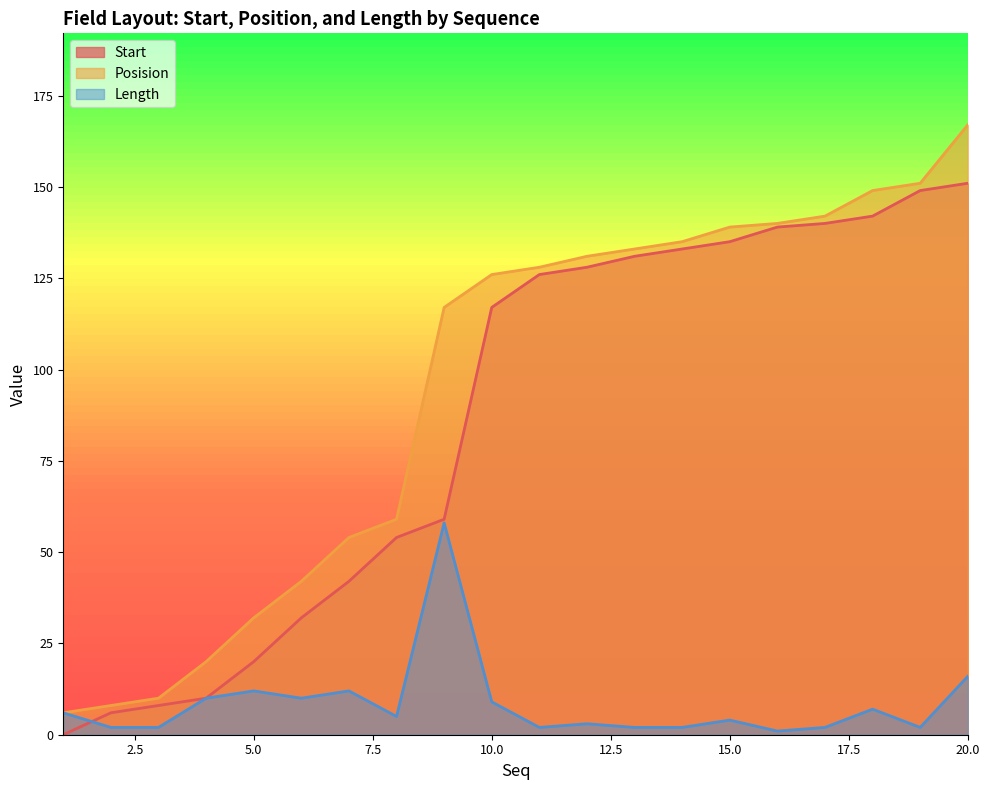

The value of Length at 19 is 2. True or false?

True